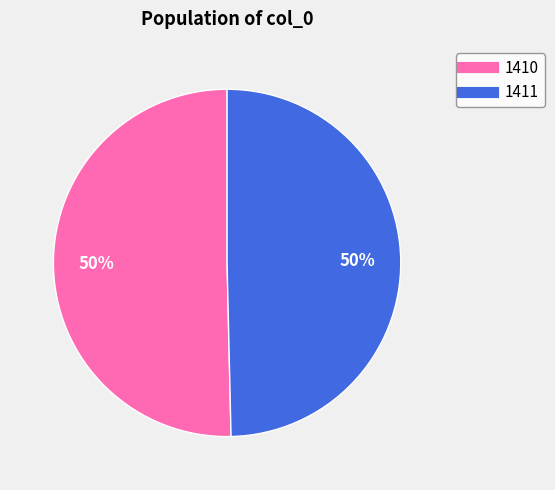

To the nearest percent, what is the combined percentage of 1410 and 1411?

100%